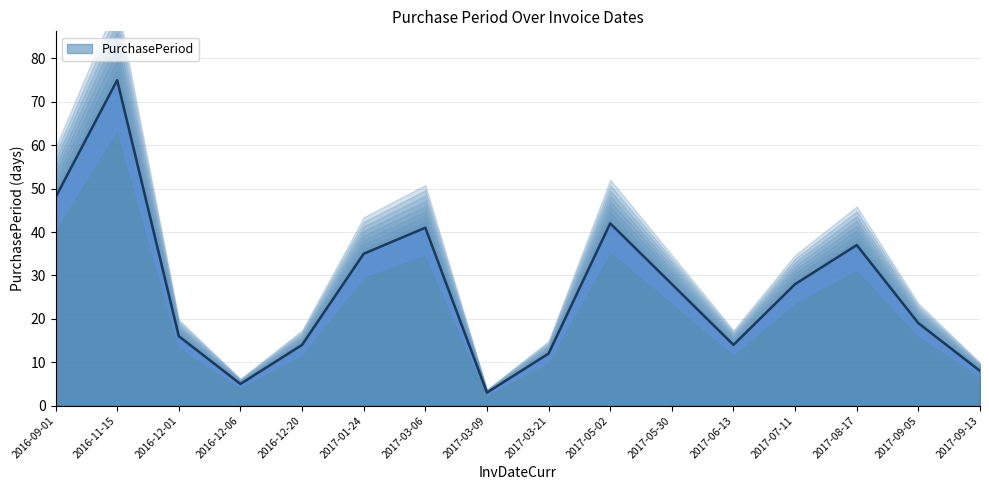

At which category does the data reach its first local peak?

2016-11-15